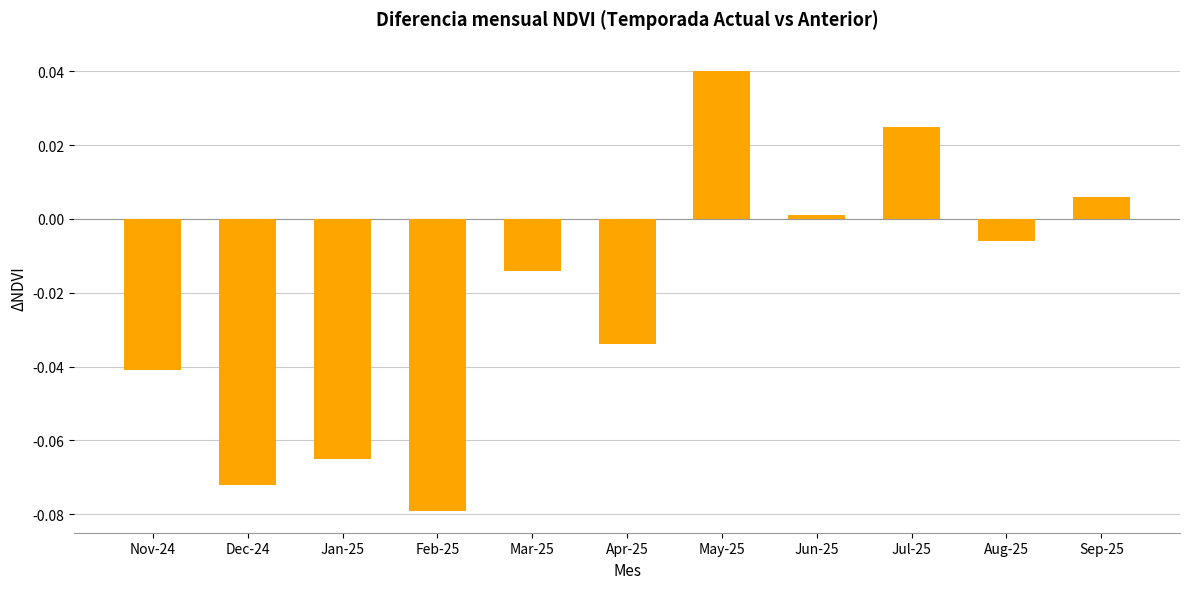

Which has a higher value, Aug-25 or Mar-25?

Aug-25